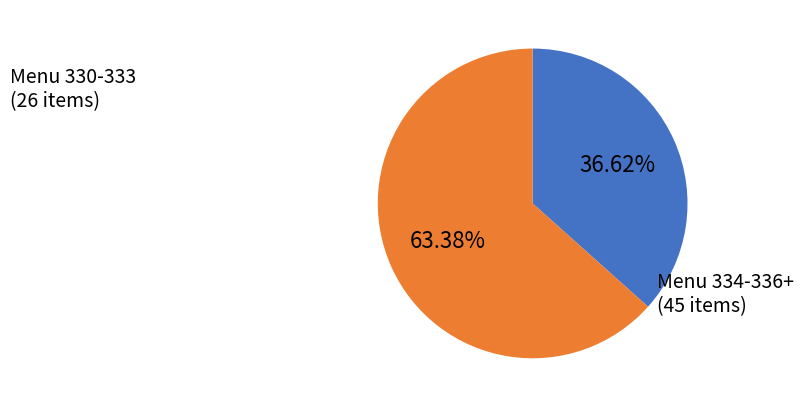

Is there a majority slice in this chart?

Yes